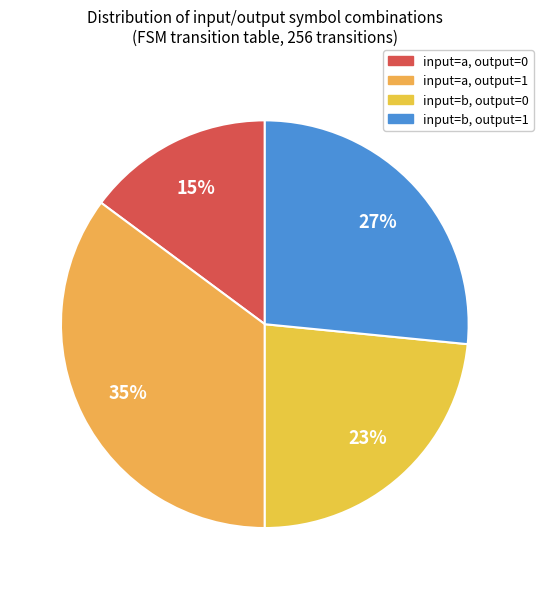

Count the number of slices in the pie.

4